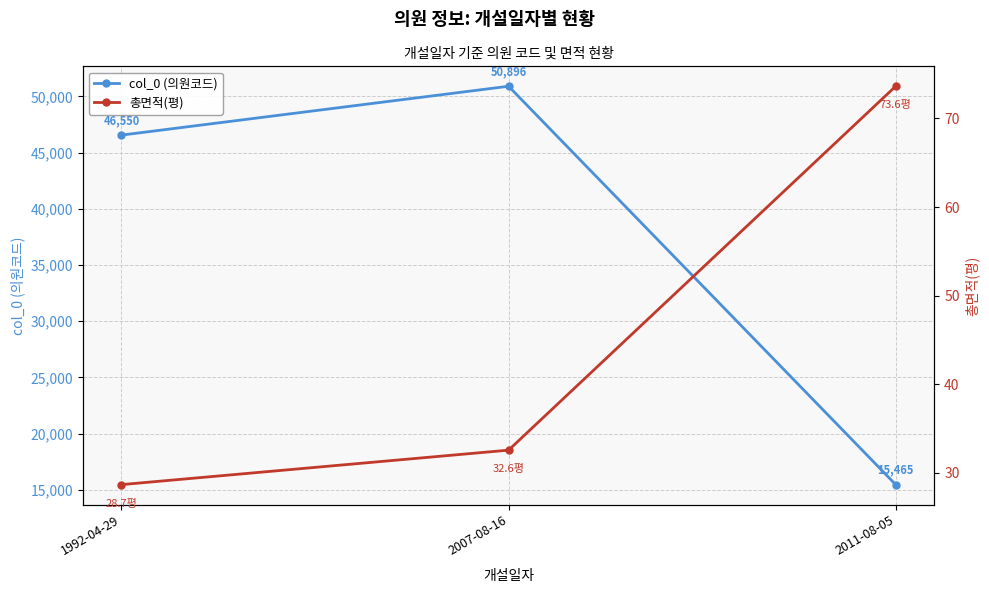

What is the difference between the second highest and minimum values in the col_0 (의원코드) series?

31085